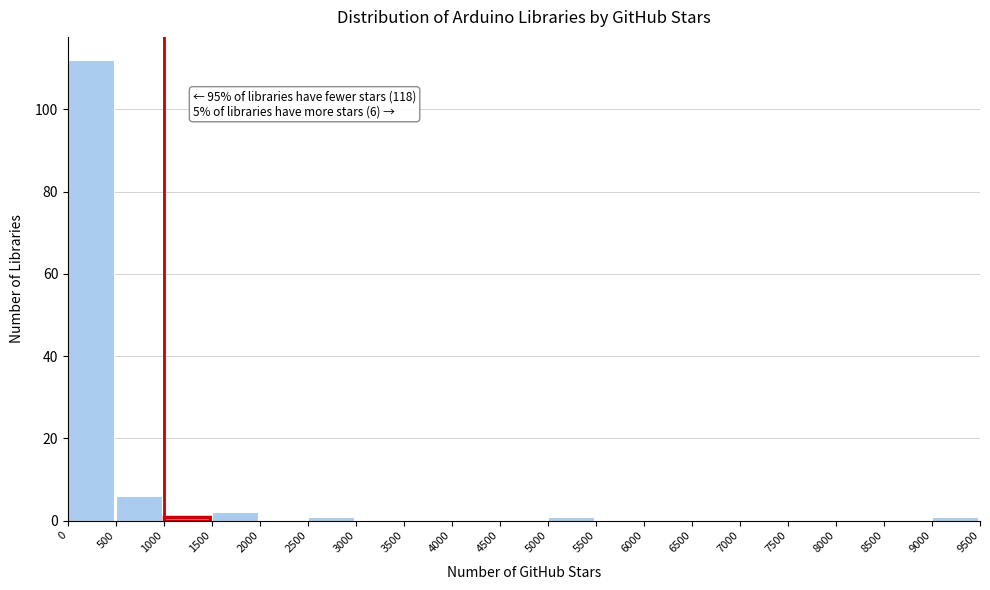

Which range on the x-axis has the tallest bar?

0 to 500